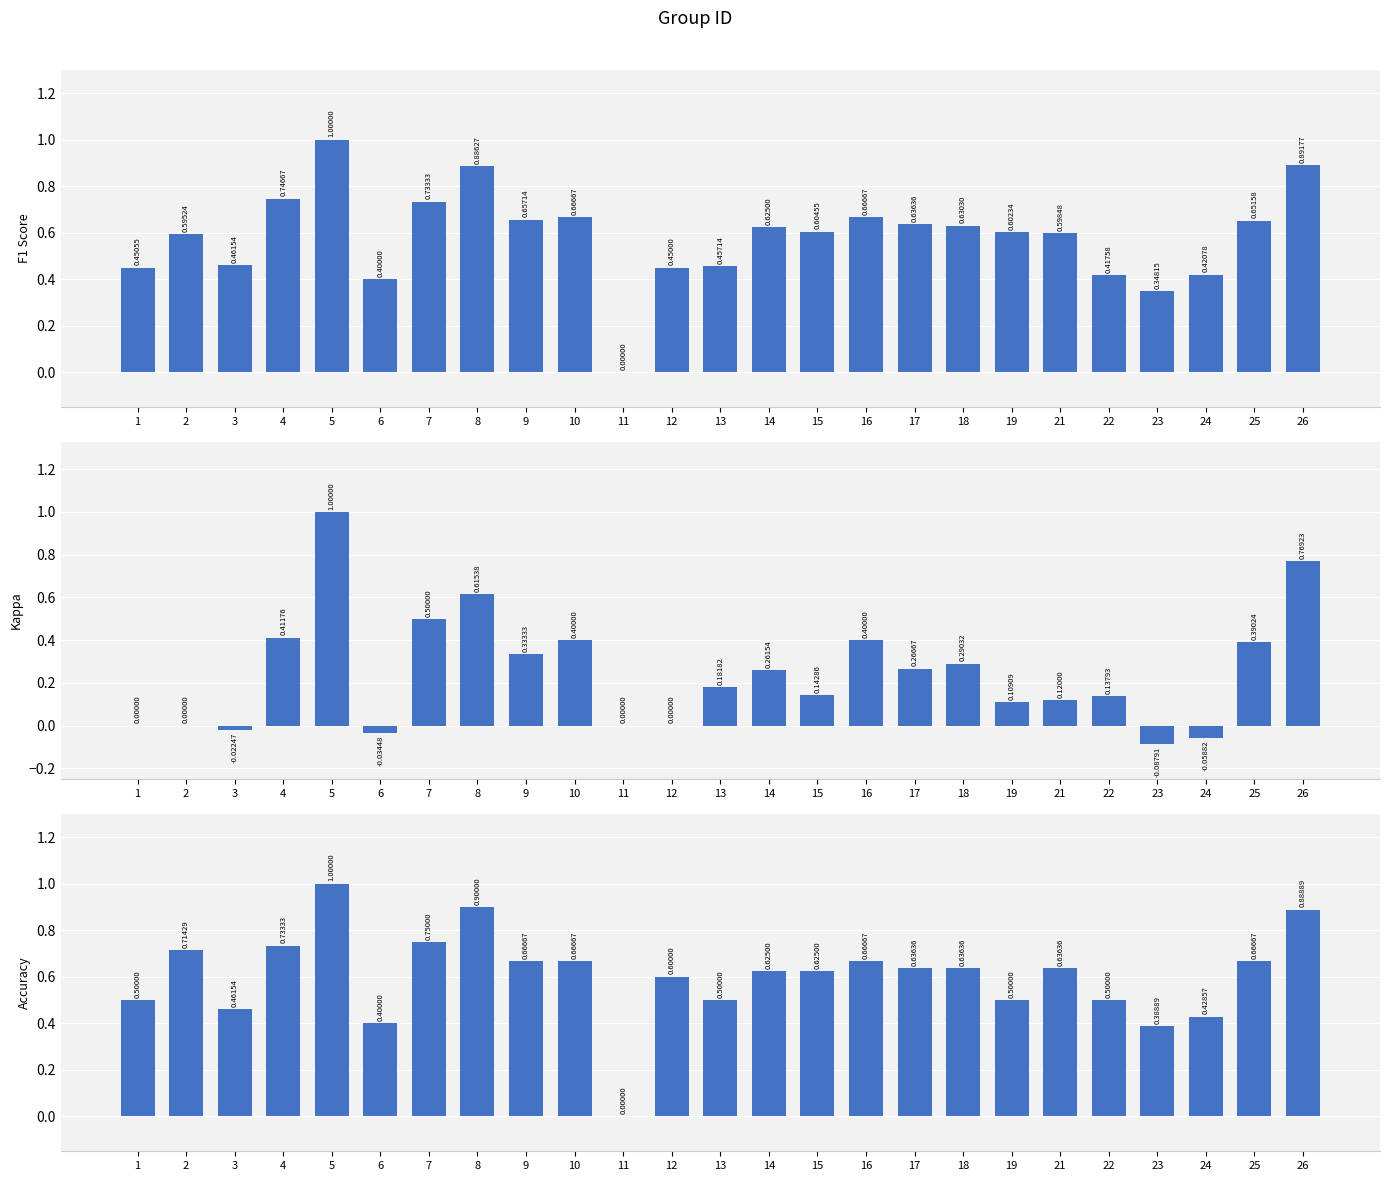

The value of f1 at 16 is 0.2. True or false?

False